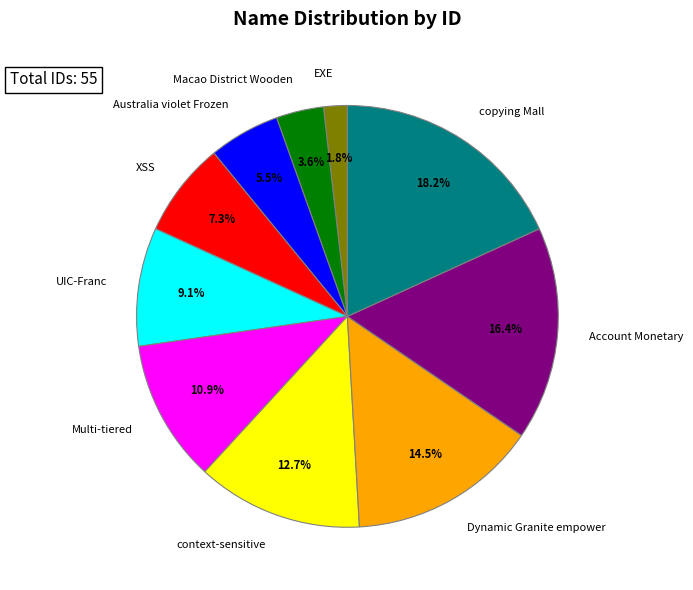

Is there any slice that represents more than half of the pie?

No